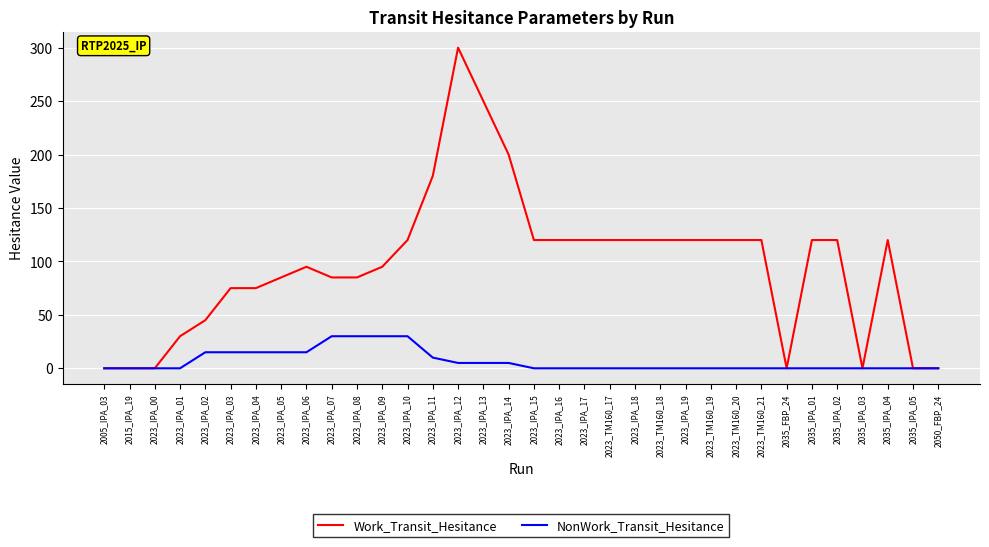

The value of NonWork_Transit_Hesitance at 2035_FBP_24 is 17. True or false?

False